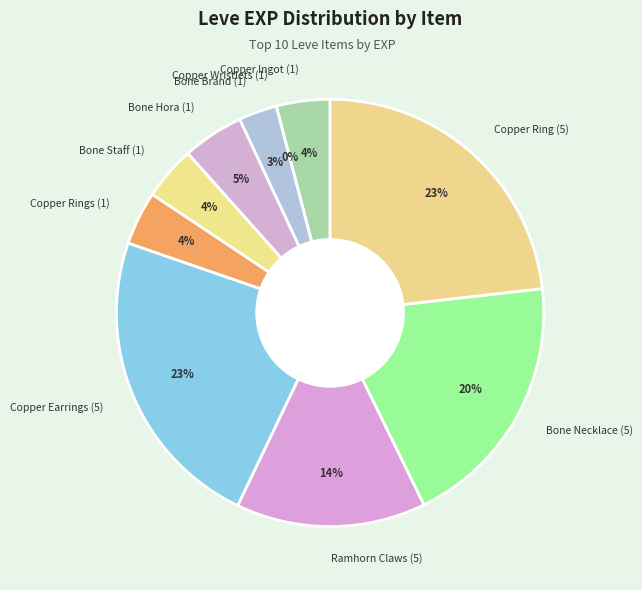

True or false: Bone Necklace (5) accounts for 30% of the total.

False